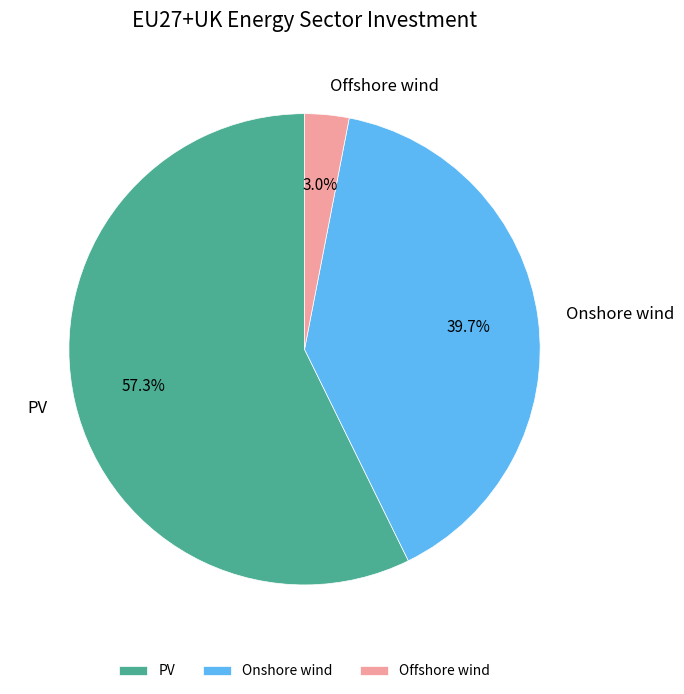

What is the majority slice?

PV